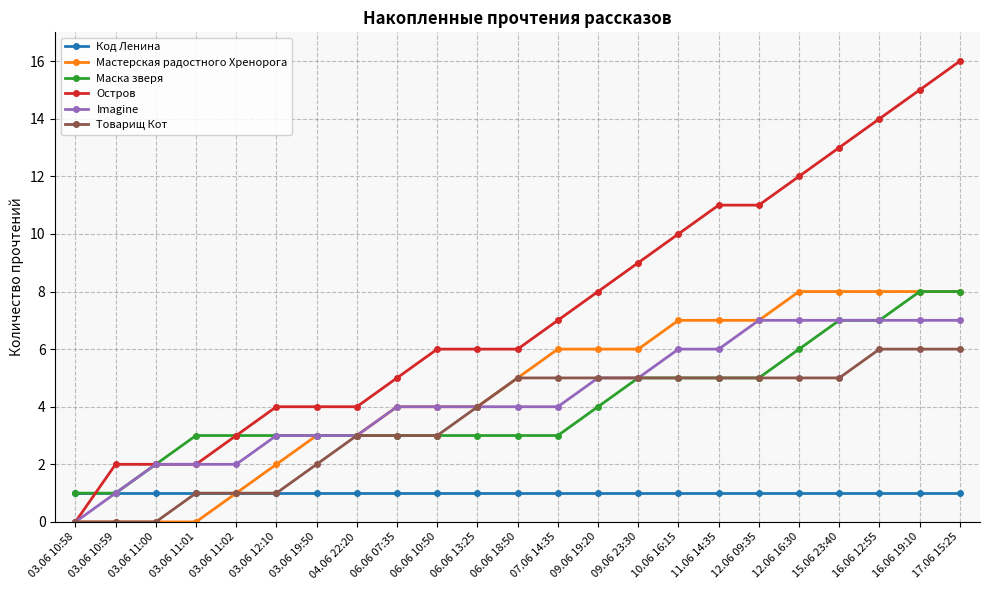

Is it true that Мастерская радостного Хренорога equals 7 at 12.06 09:35?

True